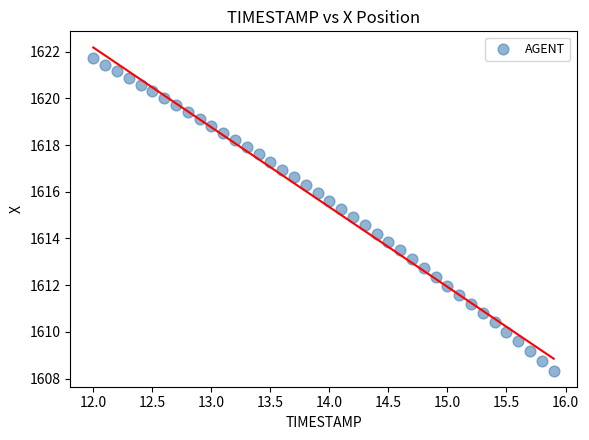

What is the range of Y values (max minus min)?

13.4